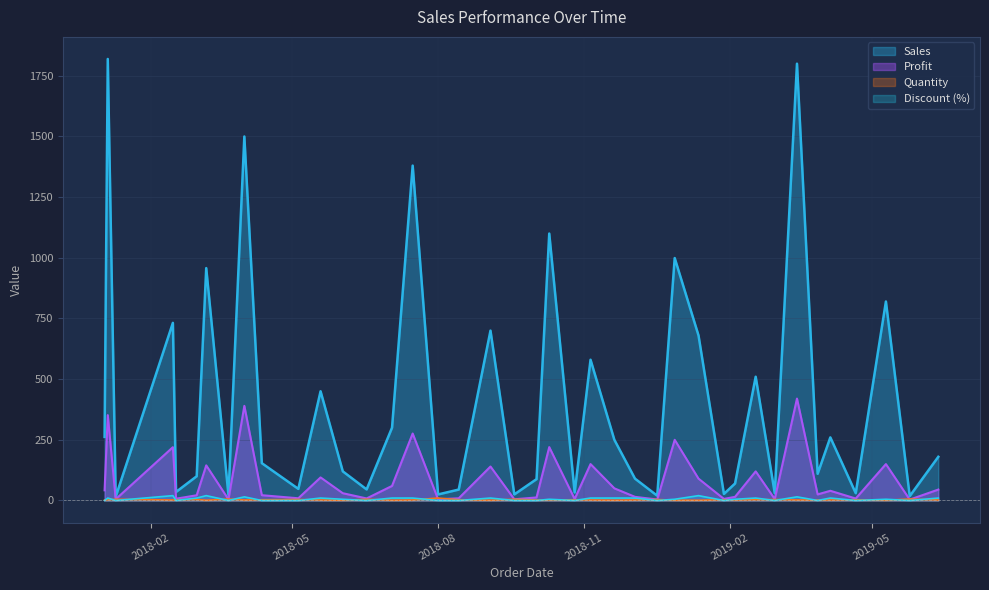

How many interior local peaks does the Quantity series have?

13